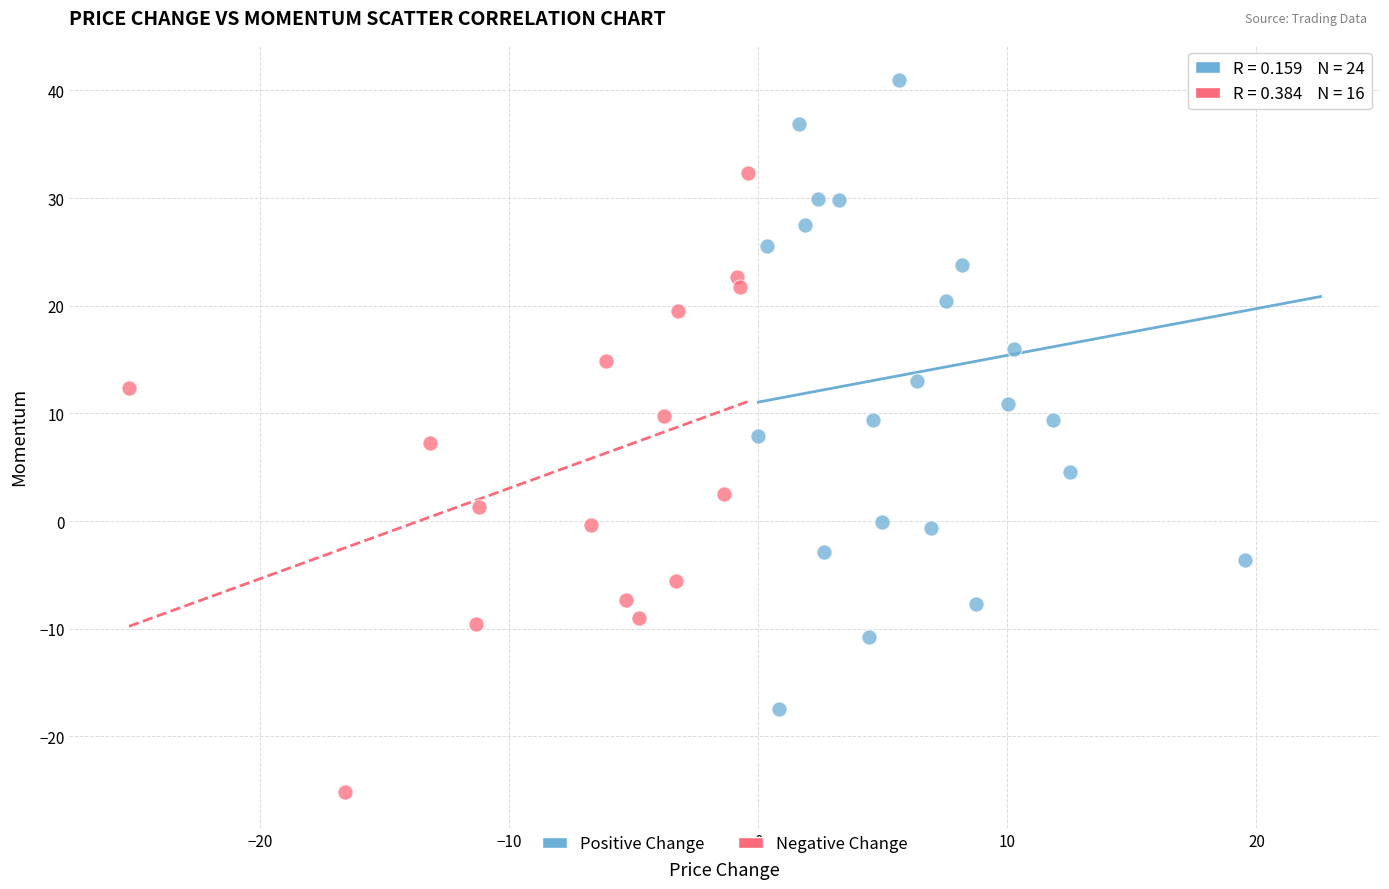

Which series reaches the maximum Y coordinate?

Positive Change